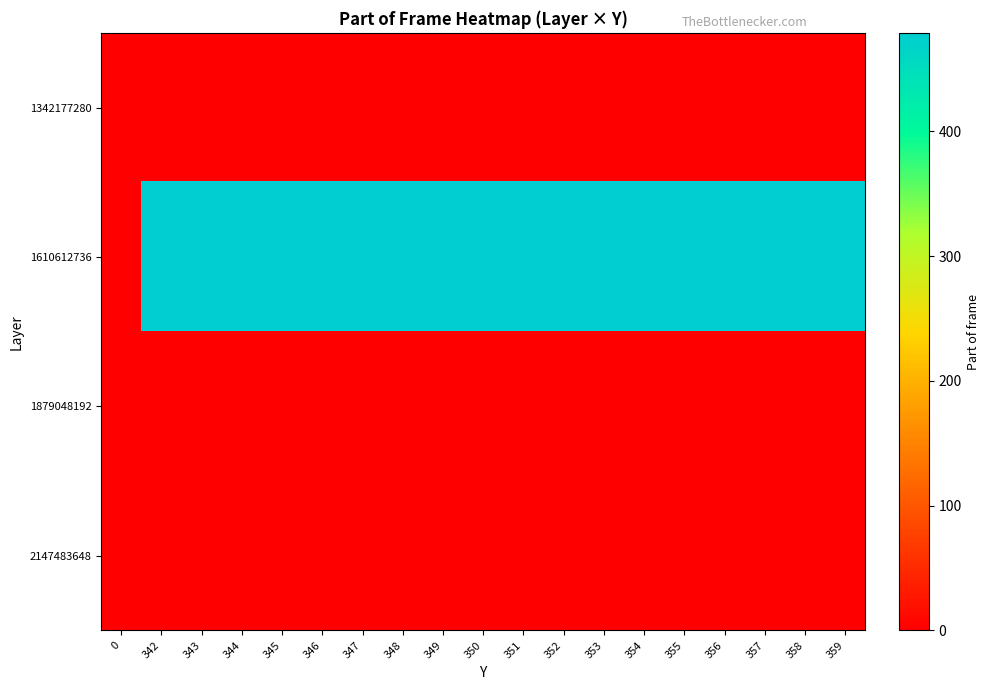

Count the number of categories in the chart.

19